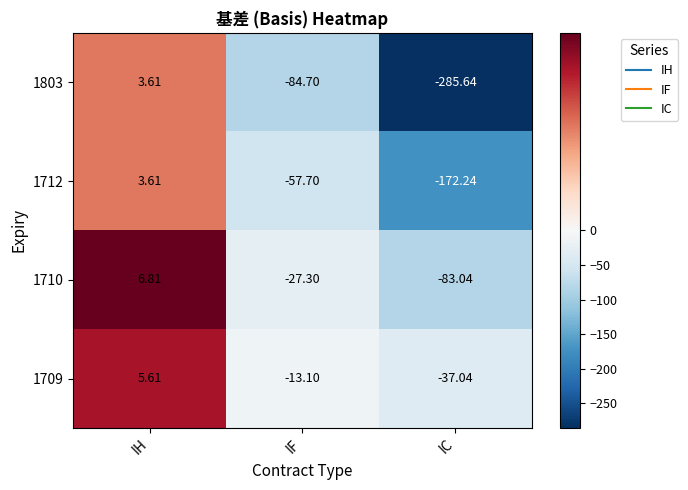

Which label corresponds to the largest value in the chart?

IH